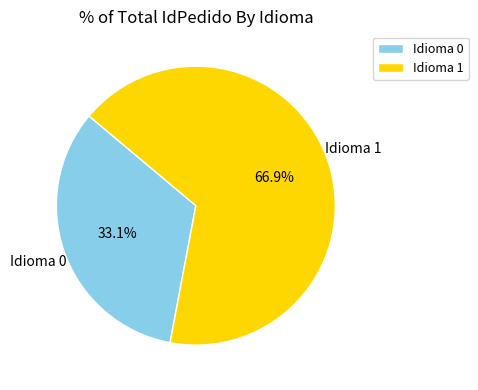

What is the smallest slice in the pie chart?

Idioma 0